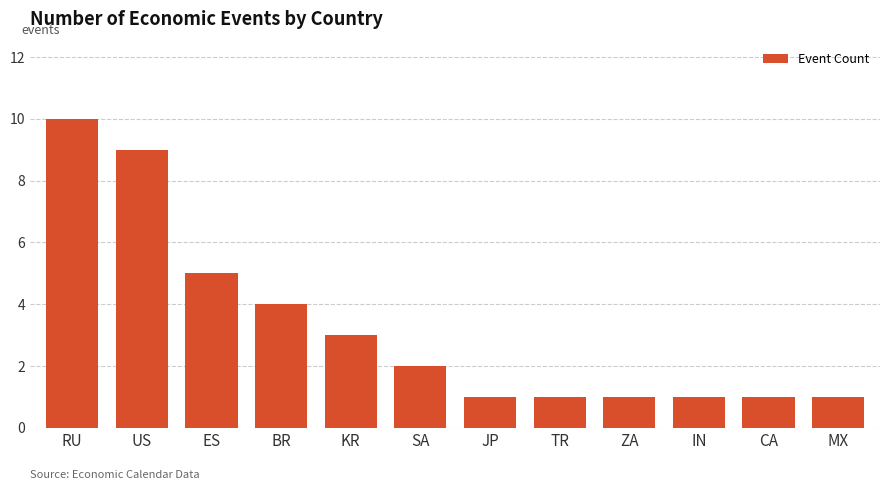

What is the change in value from BR to IN?

-3